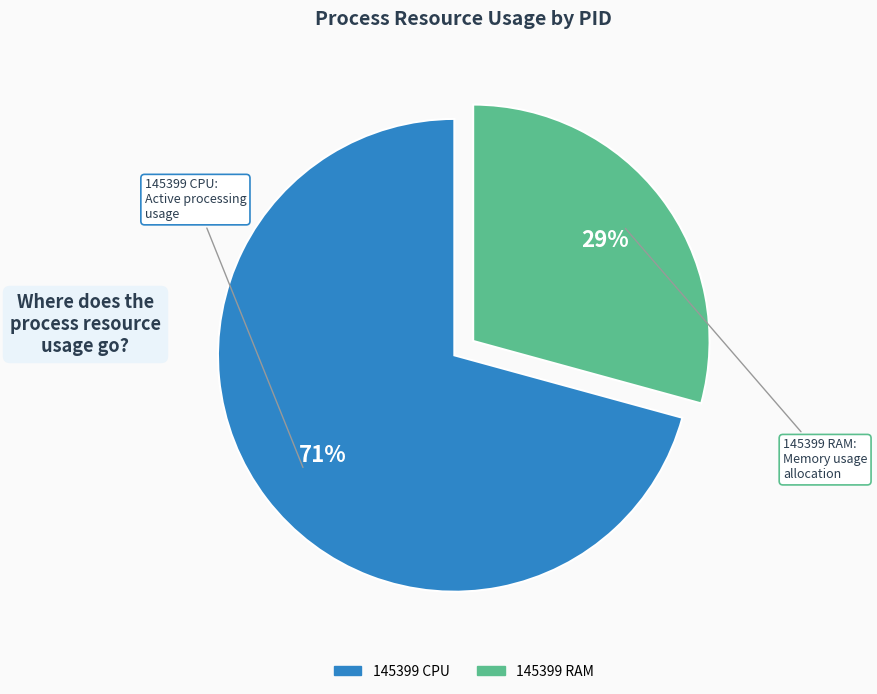

To the nearest percent, what is the average slice percentage?

50%